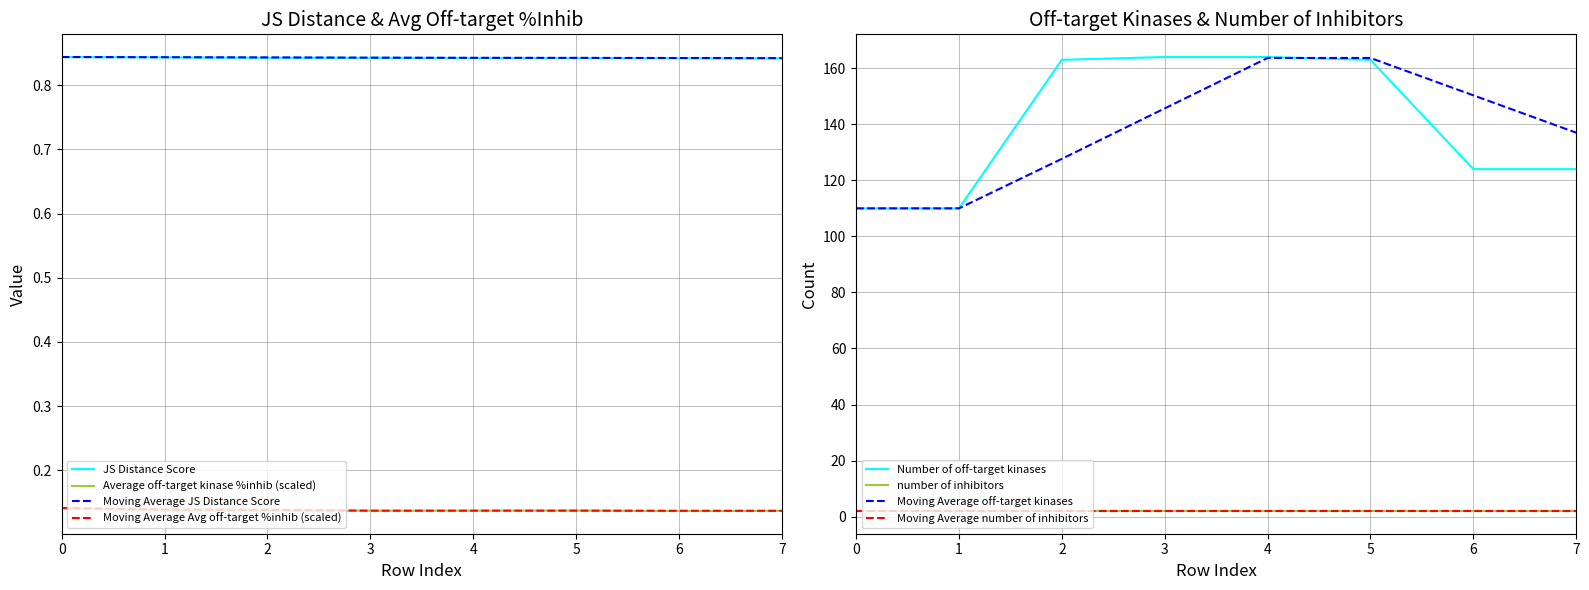

What is the smallest value displayed?

0.1